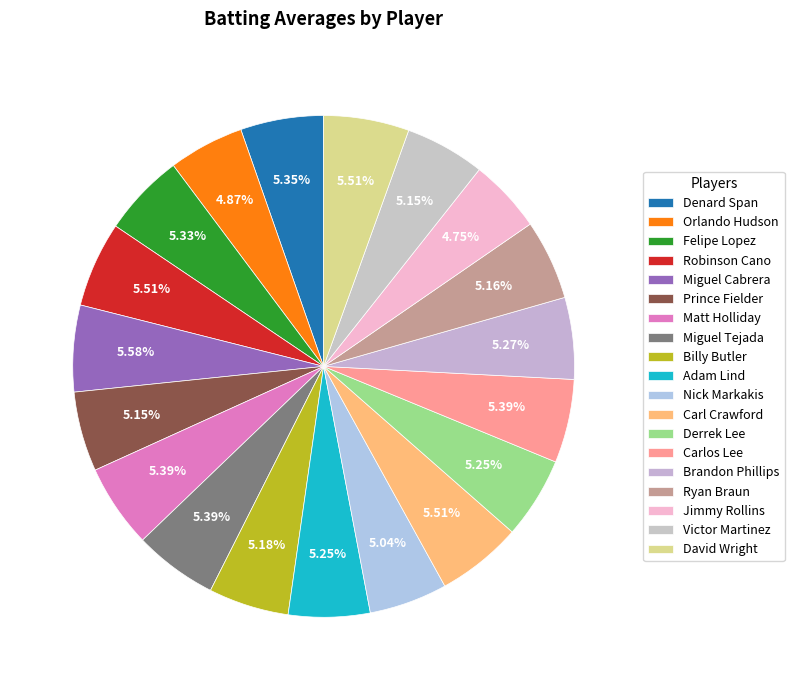

Is it true that Robinson Cano is 16% of the pie?

False